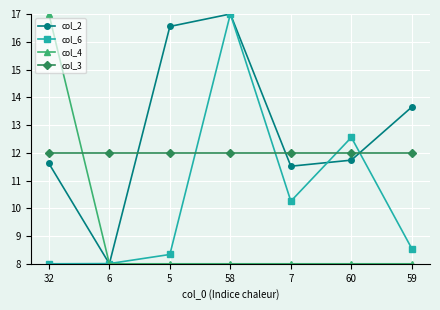

True or false: col_4 has a value of 3.3 at 5.

False